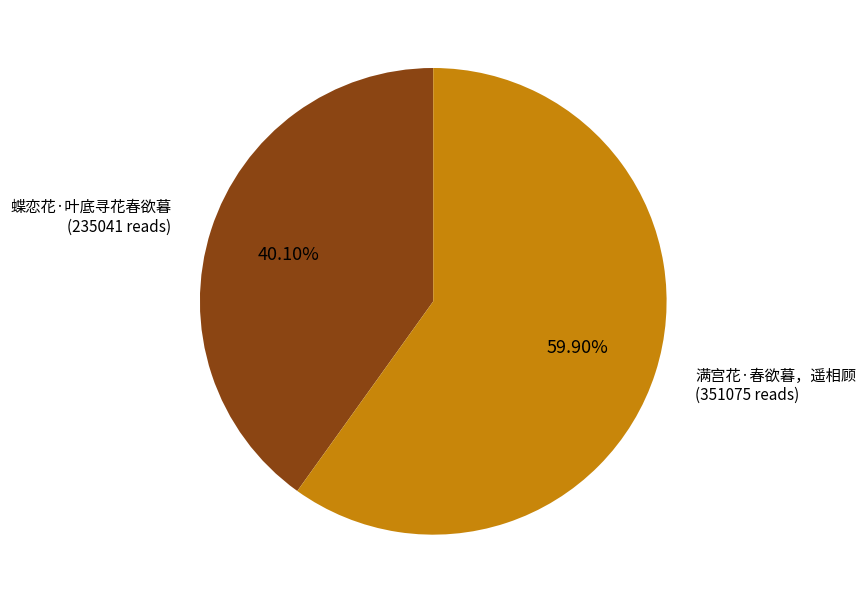

Which slice is the smallest?

蝶恋花·叶底寻花春欲暮